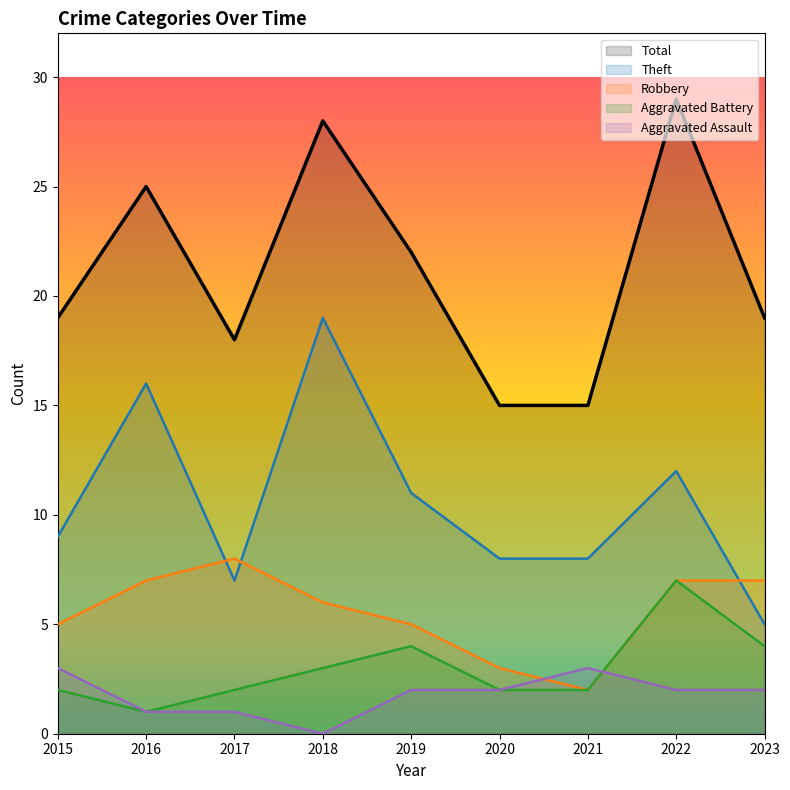

How many values in the Aggravated Assault series are below 2?

3